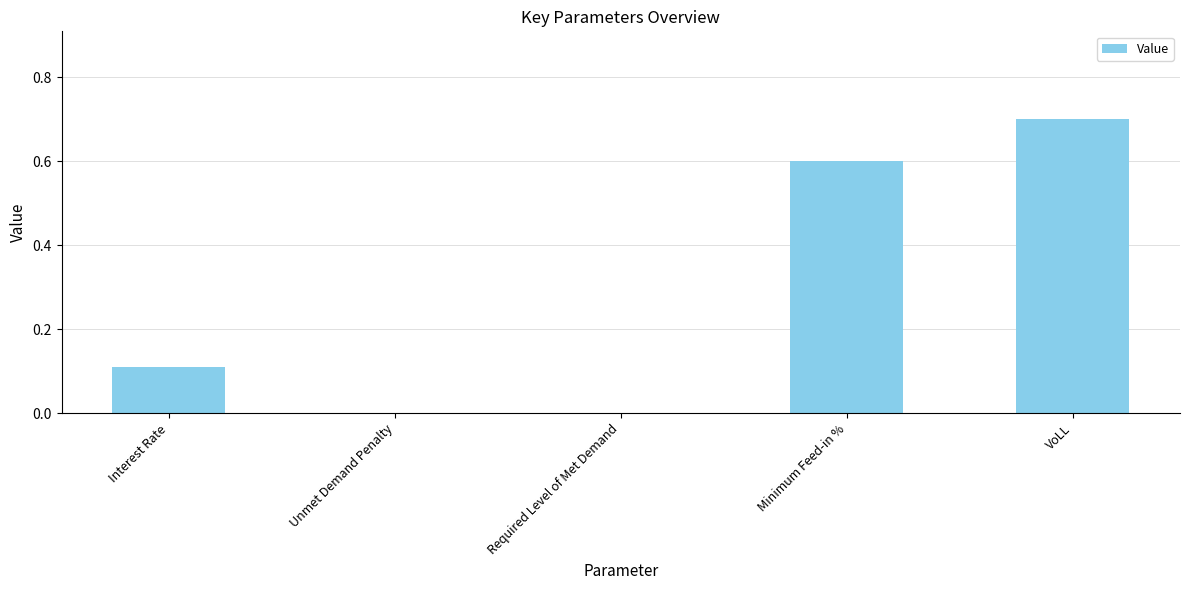

What is the maximum value shown in the chart?

0.7